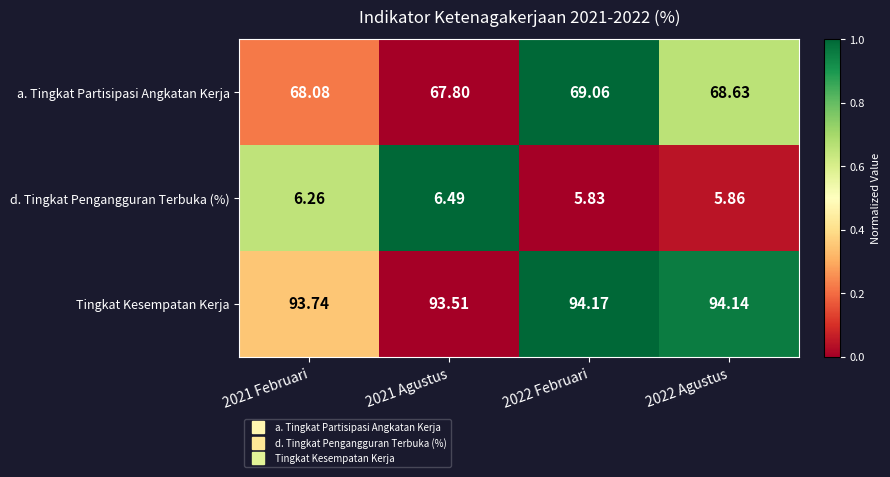

Which series changed the most between 2021 Februari and 2022 Agustus?

a. Tingkat Partisipasi Angkatan Kerja